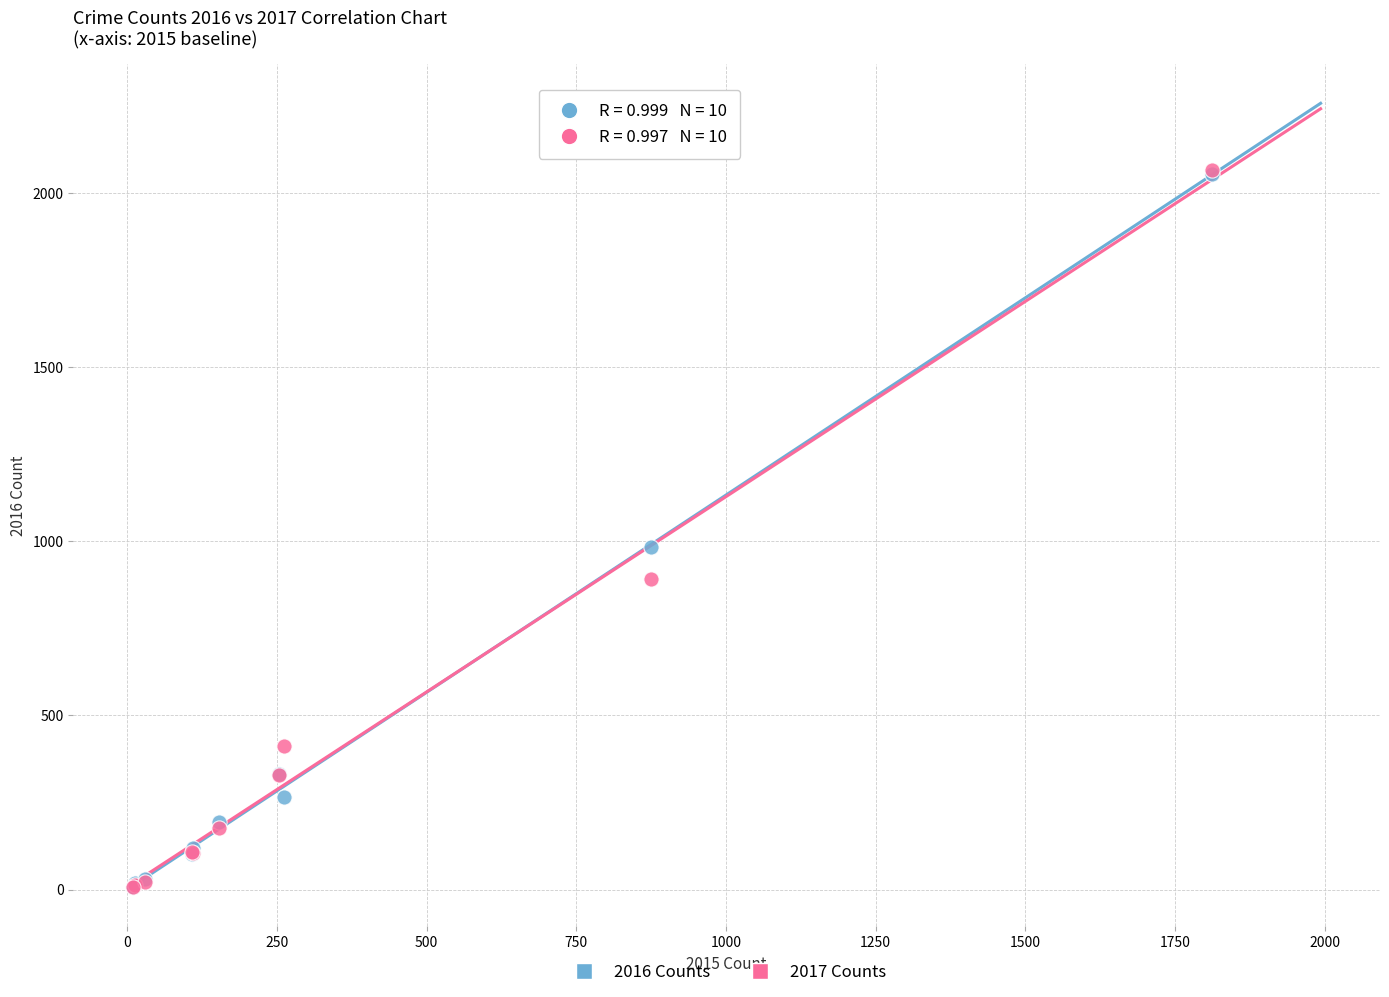

Across all series, what Y value is closest to 1036?

984